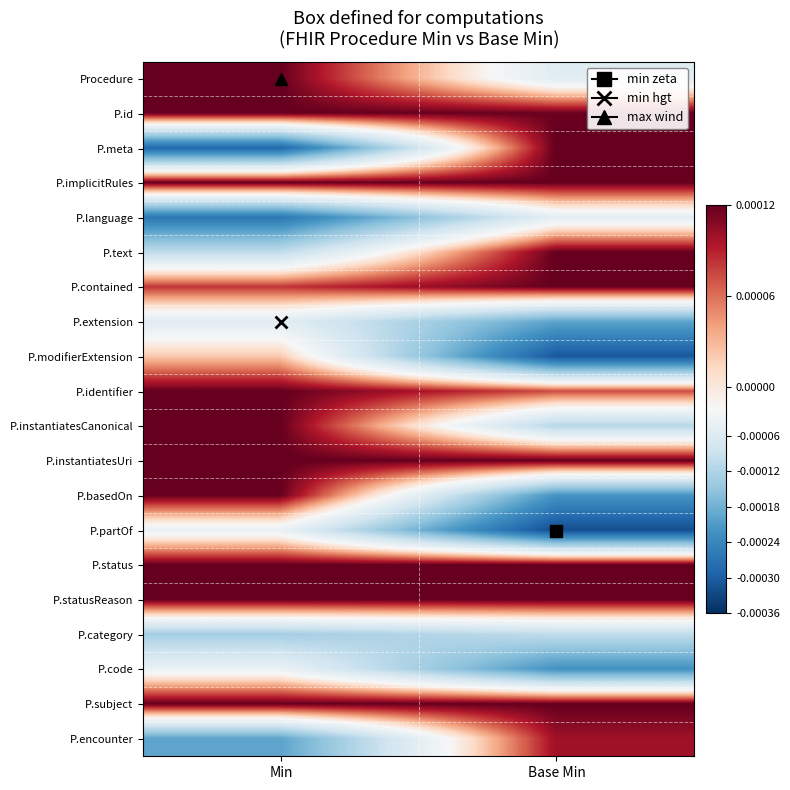

What is the spread (max minus min) of values at Base Min?

0.5